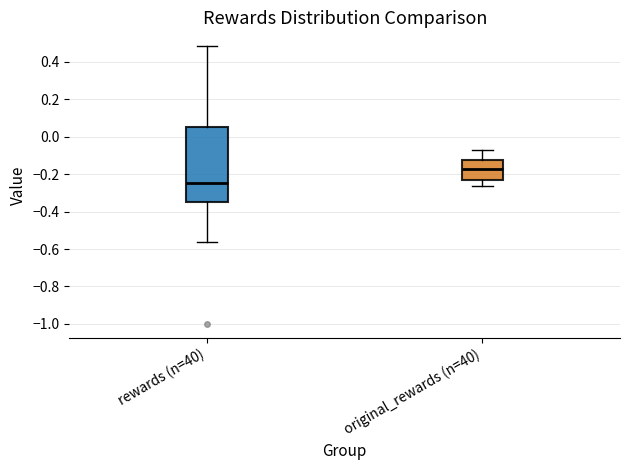

Reading left to right, read every box against the y-axis: the position of its median line, the range the box covers, and the ends of its whiskers. The values are not printed on the chart, so give them approximately, as read against the axis.

rewards (n=40): median -0.24, box -0.34 to 0.06, whiskers -0.56 to 0.48
original_rewards (n=40): median -0.18, box -0.24 to -0.12, whiskers -0.26 to -0.08